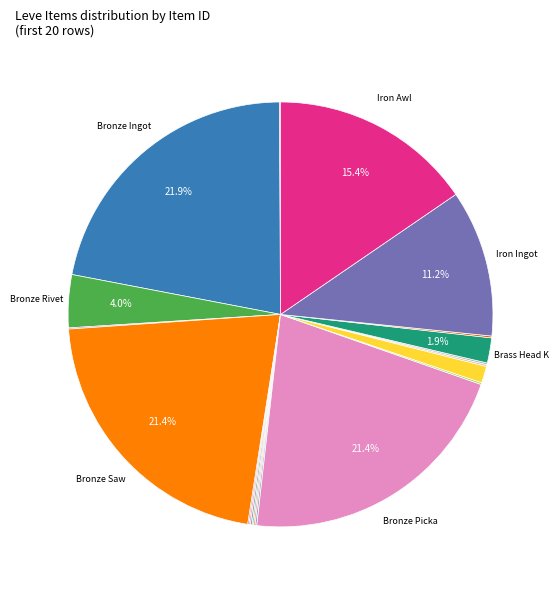

How many slices are in this pie chart?

20